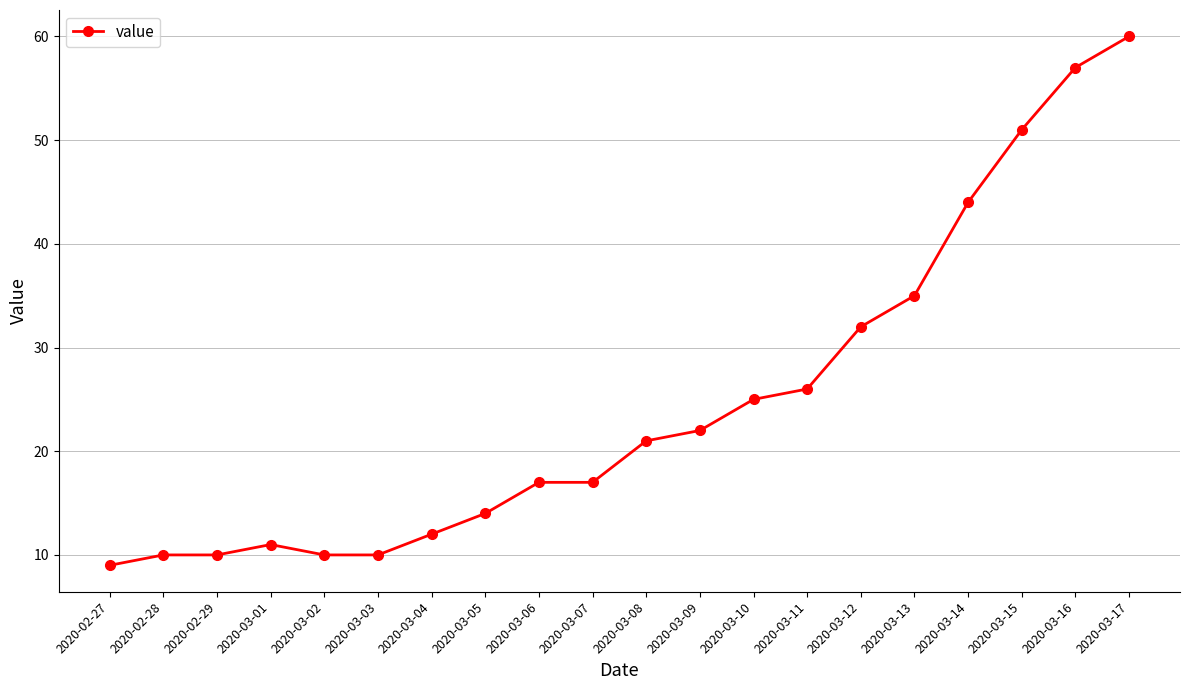

What is the label of the 20th point from the left?

2020-03-17